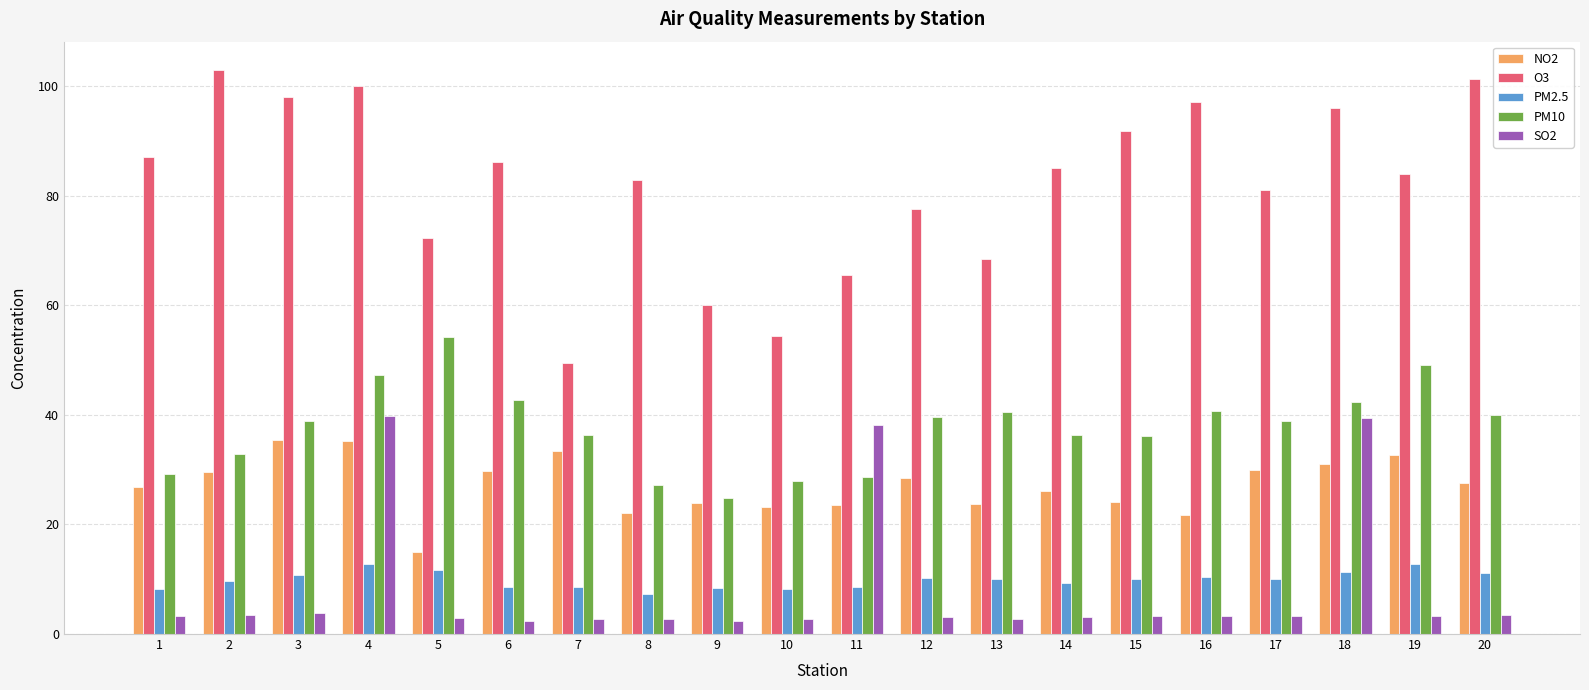

What is the average value of the SO2 series?

8.5